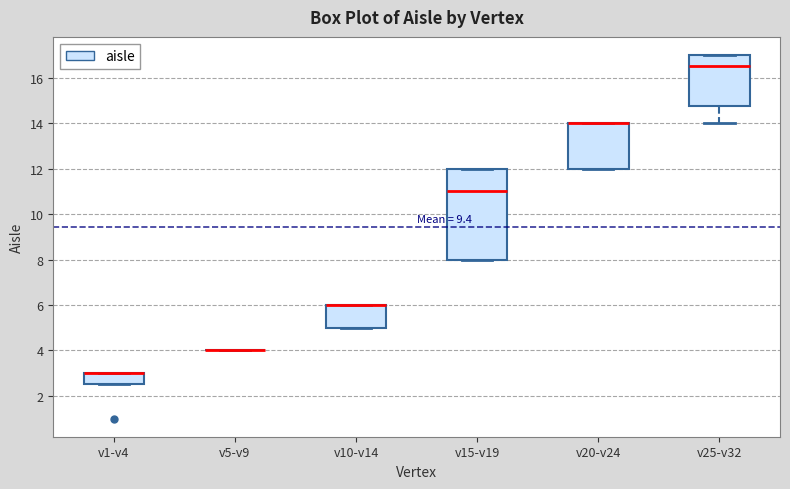

Where is the lower edge of the box for v10-v14 on the y-axis? The values are not printed on the chart, so give them approximately, as read against the axis.

5.0